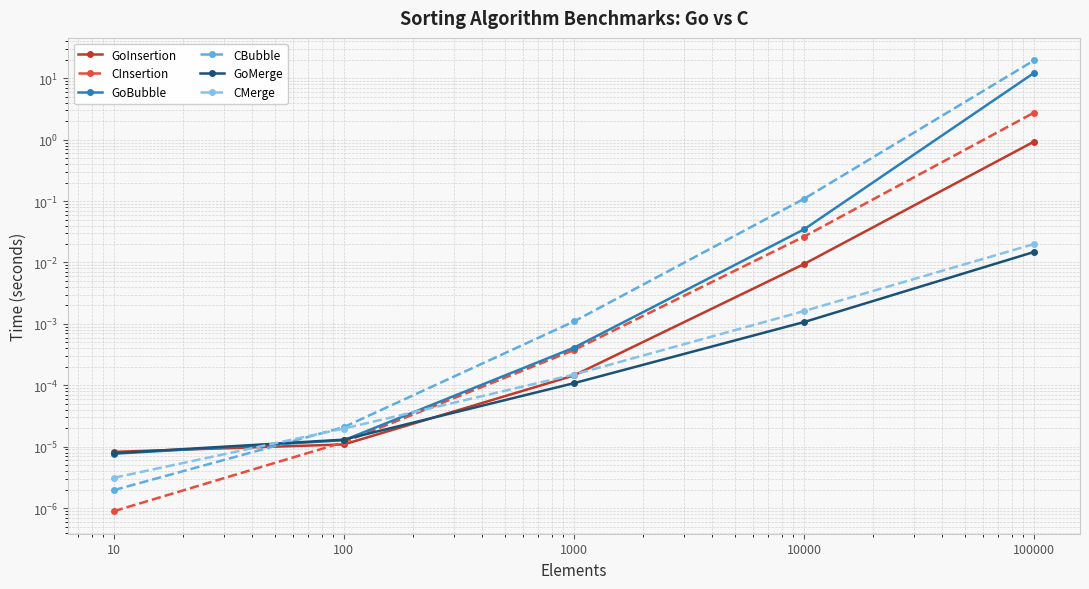

Read the CBubble value at 10000.

0.1